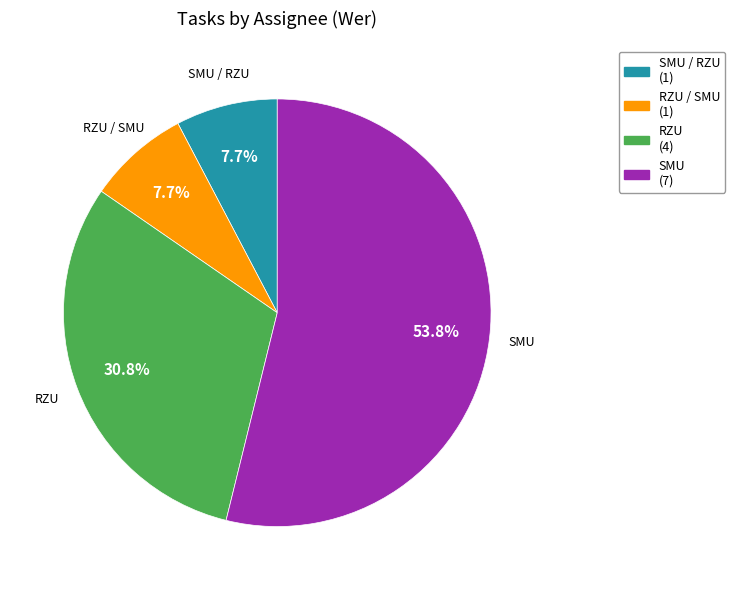

Does any single category account for the majority?

Yes